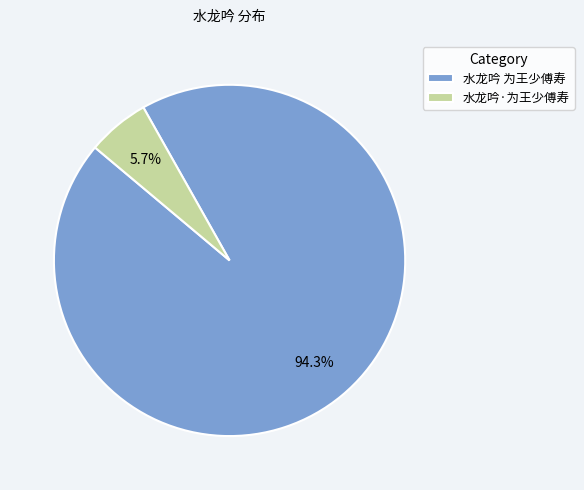

How much of the chart is everything except 水龙吟·为王少傅寿?

94.3%